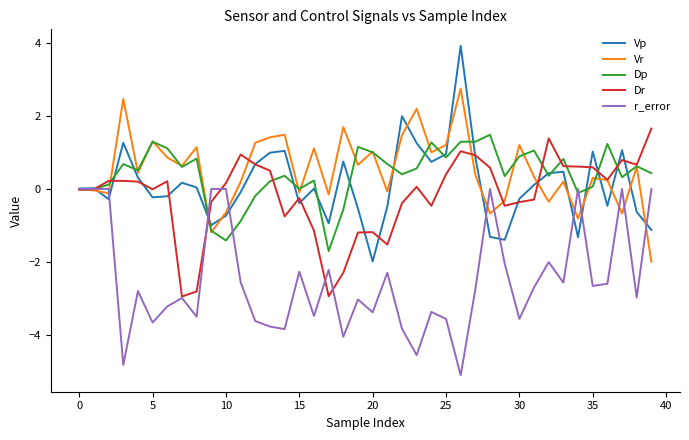

What is the minimum value shown in the chart?

-5.1